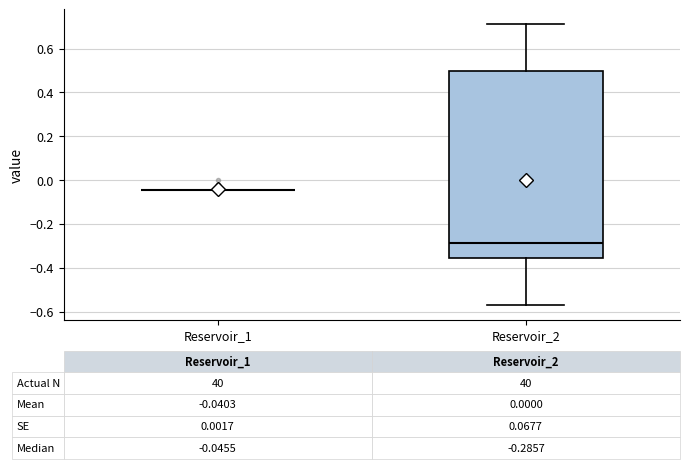

Comparing the boxes themselves (not the whiskers), which one is the tallest?

Reservoir_2